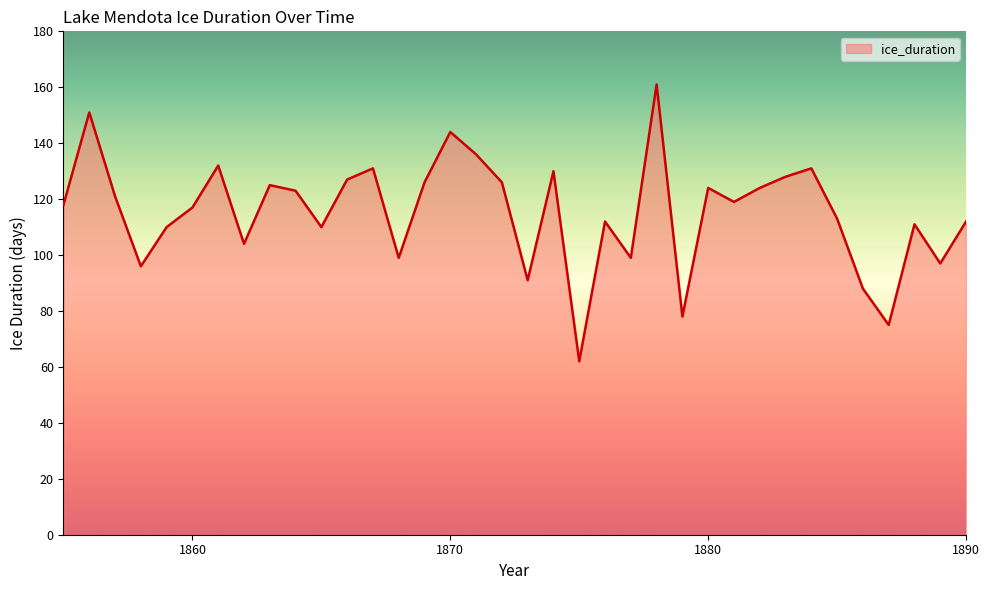

What is the maximum value shown in the chart?

161